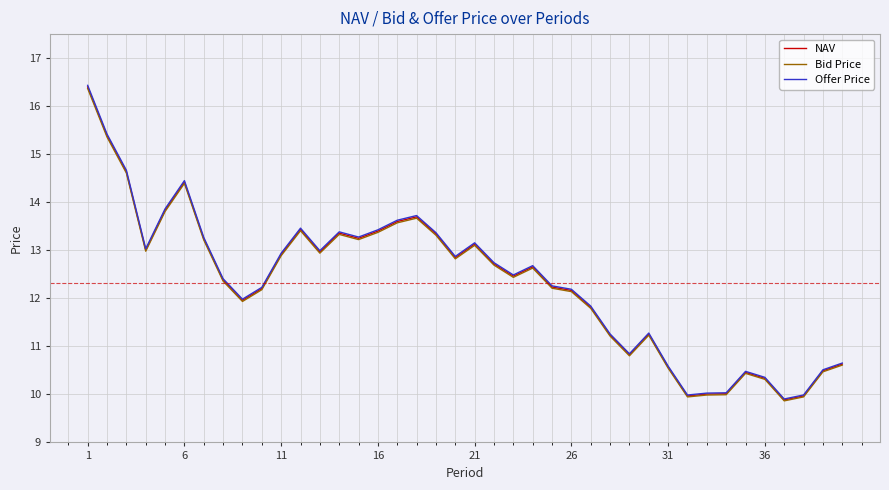

Which series has the widest spread of values?

Offer Price